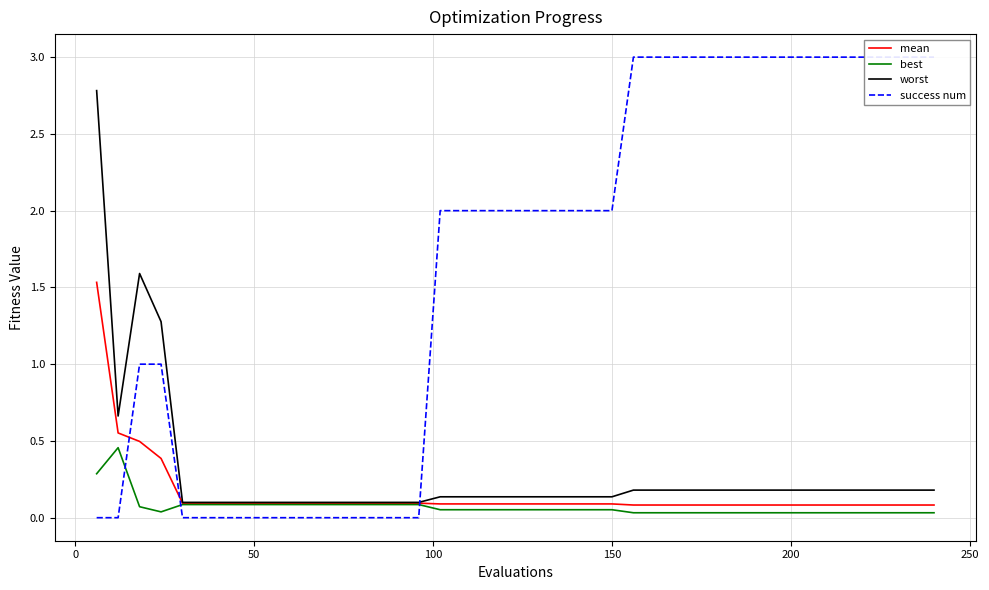

Count the number of categories in the chart.

40